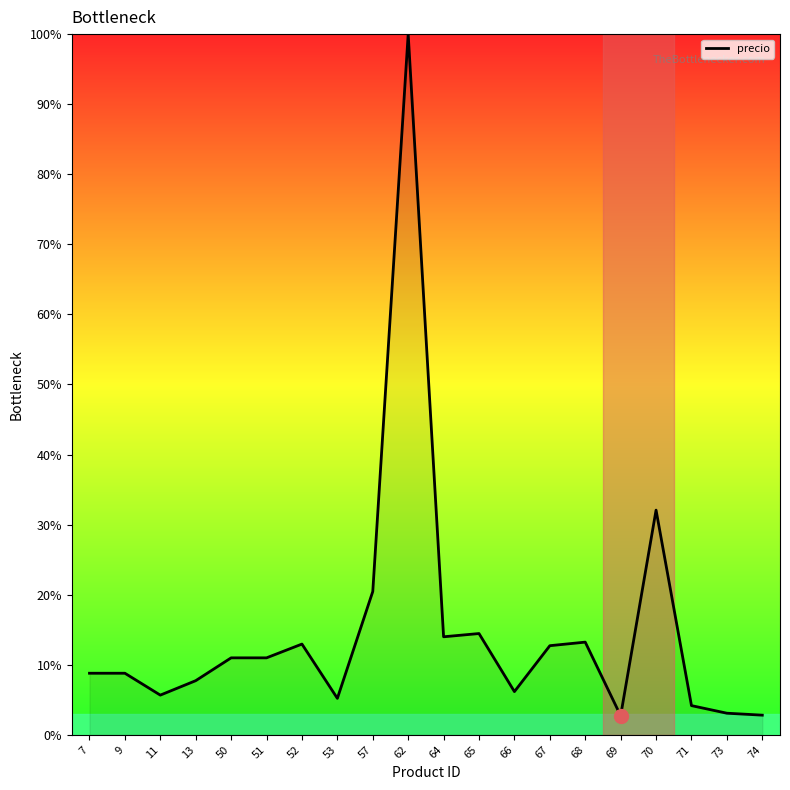

What is the minimum value shown in the chart?

2.7